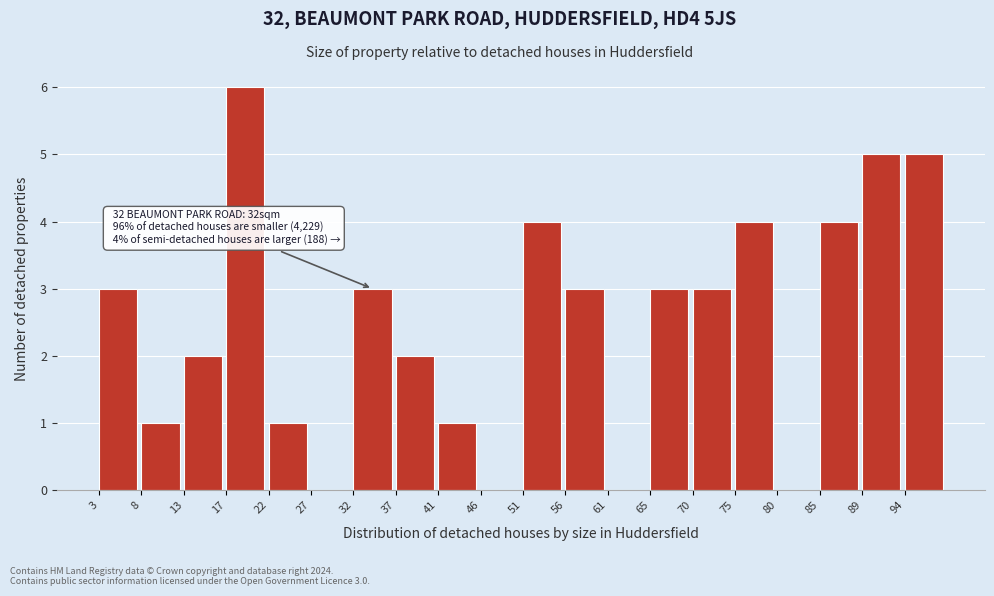

Over which range of the x-axis is the bar tallest?

17.4 to 22.2